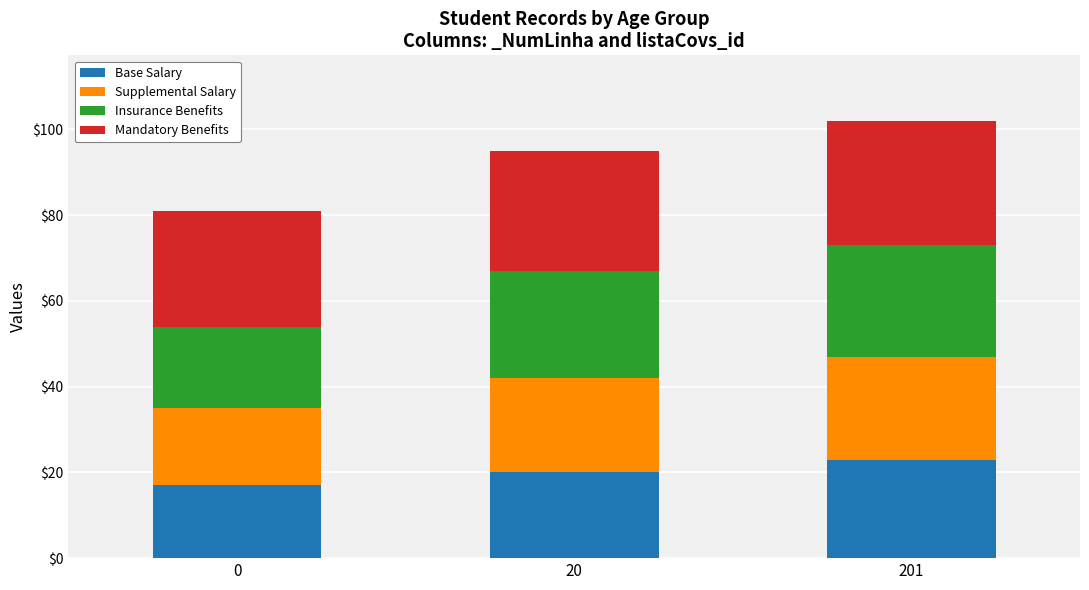

What is the difference between the Base Salary values at 0 and 201?

6